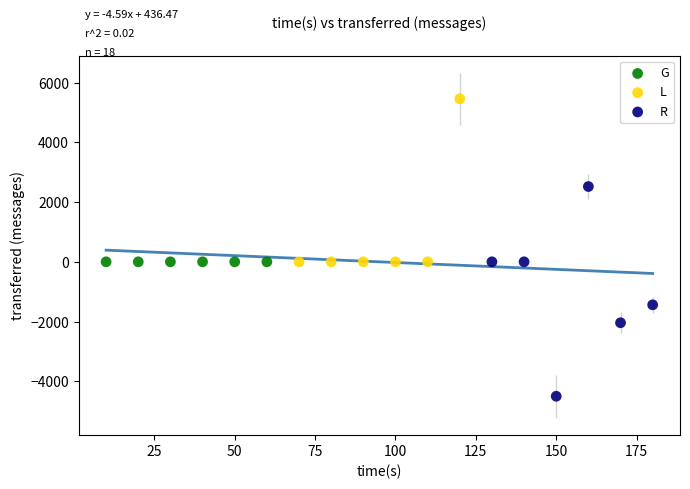

What are all the series names shown in the legend?

G, L, R